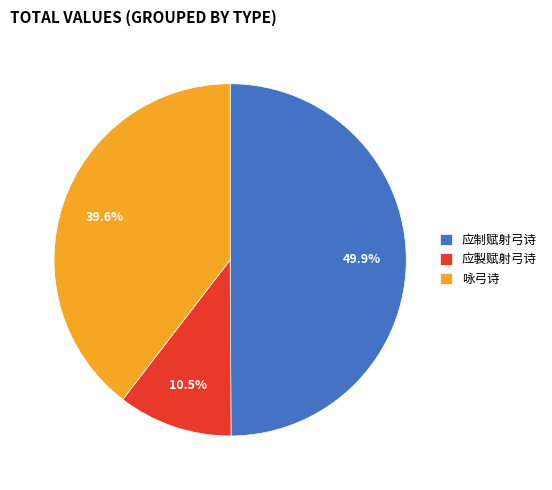

Is the sum of 应製赋射弓诗 and 应制赋射弓诗 greater than half?

Yes